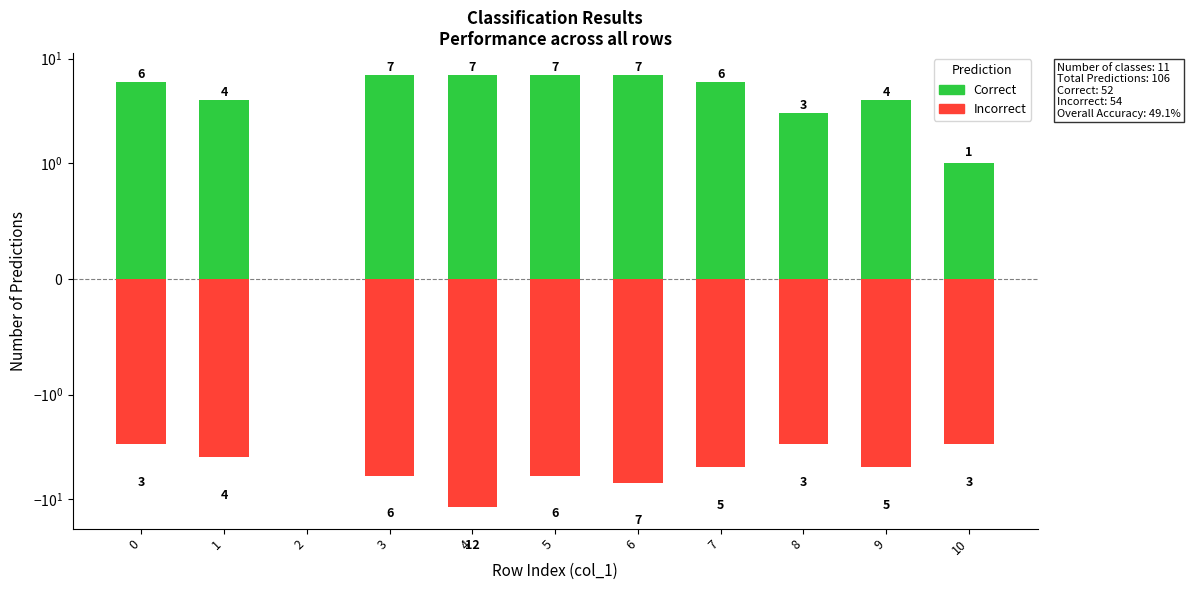

Reading left to right, extract all data points from this chart.

Correct: 0=6	1=4	2=0	3=7	4=7	5=7	6=7	7=6	8=3	9=4	10=1
Incorrect: 0=-3	1=-4	2=0	3=-6	4=-12	5=-6	6=-7	7=-5	8=-3	9=-5	10=-3